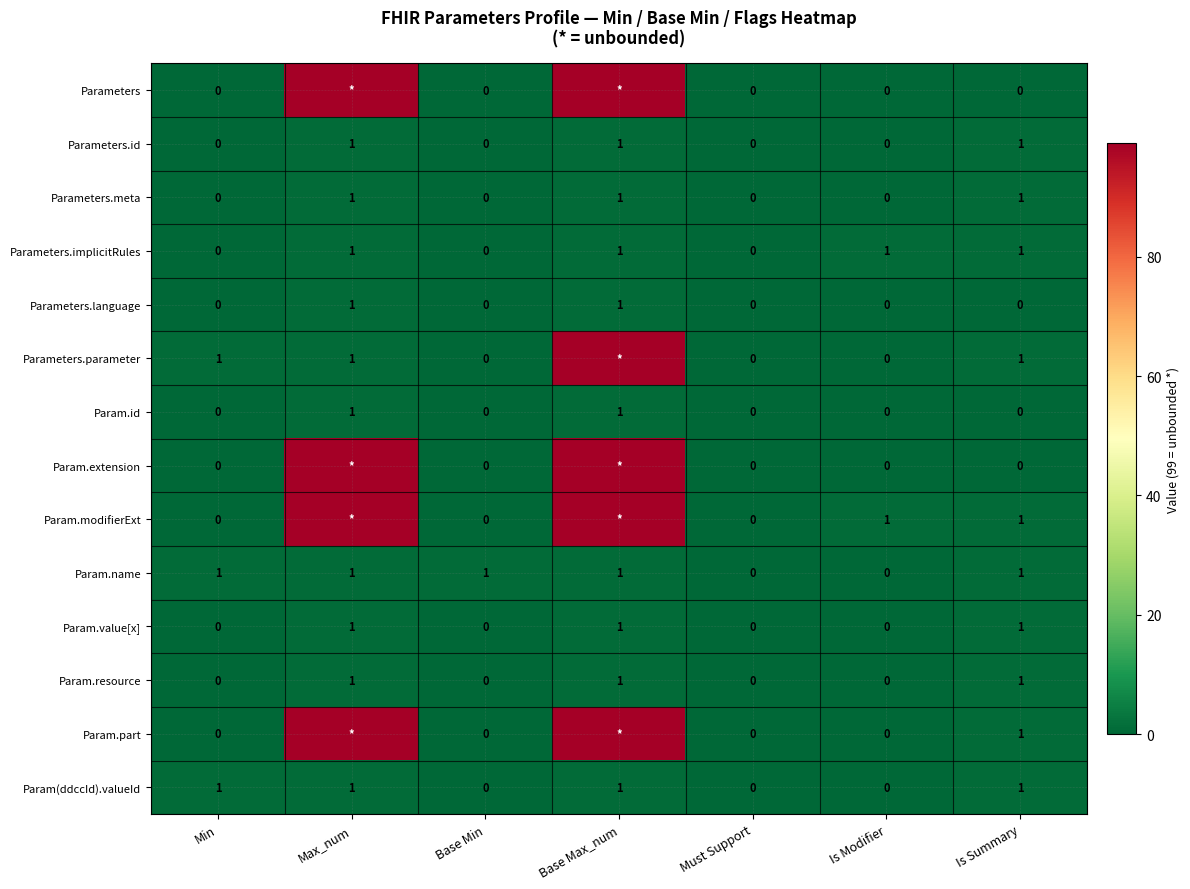

What is the highest value of the Param.resource series?

1